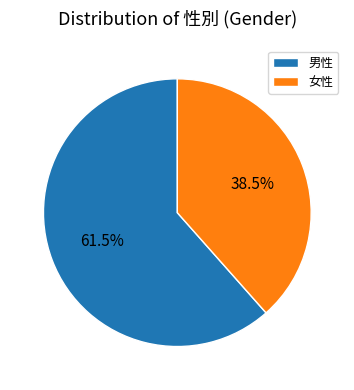

Approximately how many times larger is the value at 男性 compared to 女性?

1.6